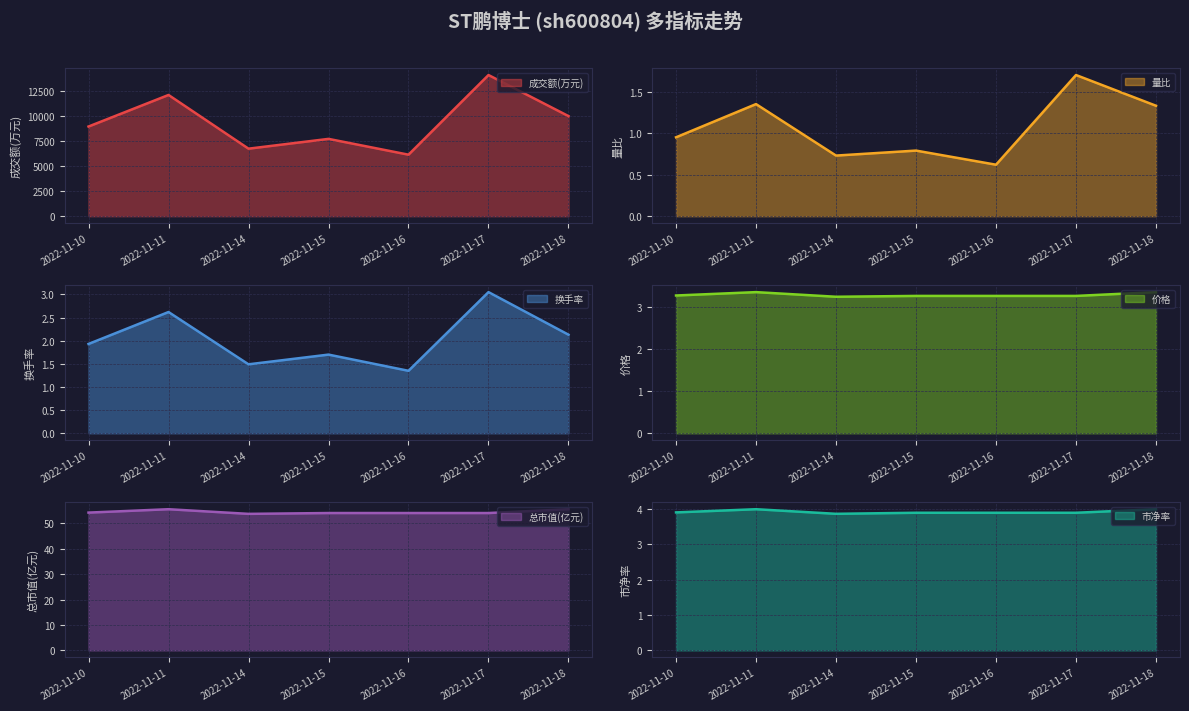

What is the minimum value for 价格 (line)?

3.2